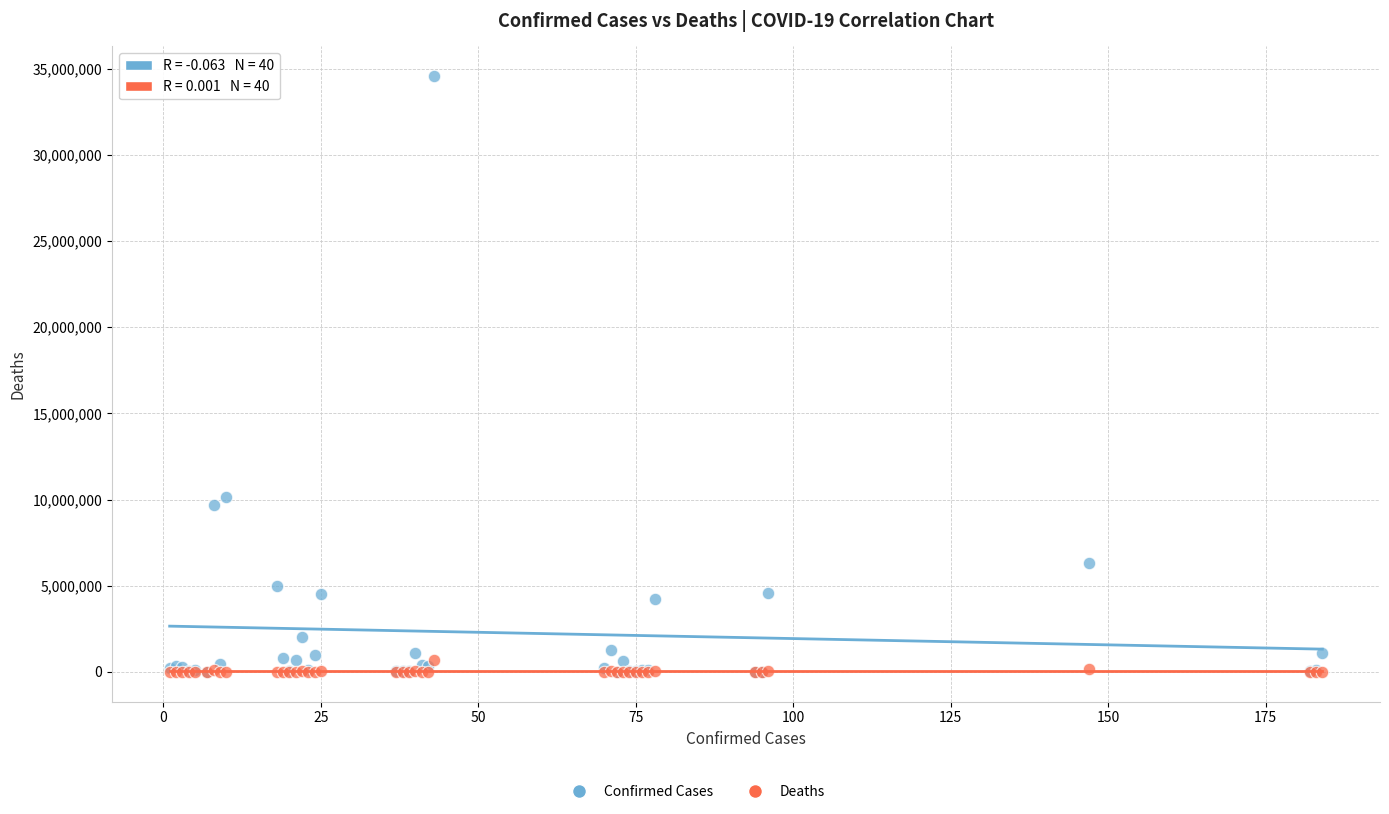

Across all series, what Y value is closest to 17284427?

10156066